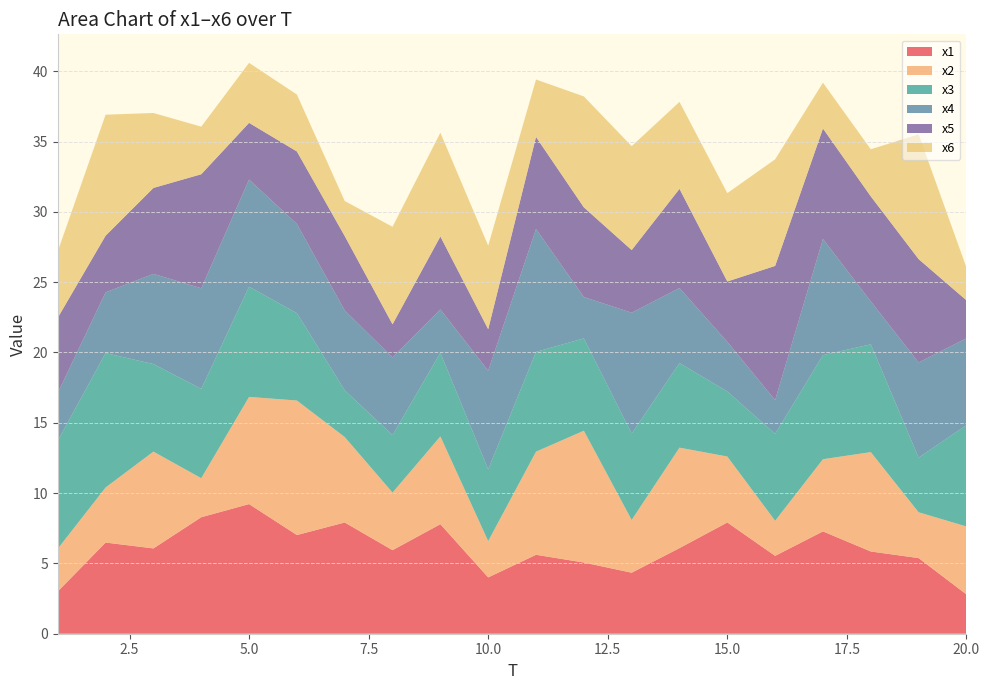

Reading left to right, transcribe all the data shown in this chart.

x1: 1=3.0	2=6.5	3=6.1	4=8.3	5=9.2	6=7.0	7=7.9	8=5.9	9=7.8	10=4.0	11=5.6	12=5.1	13=4.3	14=6.1	15=7.9	16=5.5	17=7.3	18=5.8	19=5.4	20=2.8
x2: 1=3.0	2=3.9	3=6.9	4=2.8	5=7.6	6=9.6	7=6.1	8=4.1	9=6.2	10=2.6	11=7.3	12=9.4	13=3.8	14=7.1	15=4.7	16=2.5	17=5.1	18=7.1	19=3.3	20=4.8
x3: 1=7.7	2=9.6	3=6.2	4=6.3	5=7.8	6=6.2	7=3.3	8=4.1	9=5.9	10=5.1	11=7.1	12=6.6	13=6.1	14=6.0	15=4.6	16=6.2	17=7.4	18=7.7	19=3.9	20=7.2
x4: 1=3.4	2=4.3	3=6.4	4=7.2	5=7.6	6=6.3	7=5.7	8=5.5	9=3.1	10=7.0	11=8.7	12=2.9	13=8.6	14=5.3	15=3.5	16=2.4	17=8.3	18=3.0	19=6.8	20=6.2
x5: 1=5.3	2=4.0	3=6.1	4=8.1	5=4.0	6=5.2	7=5.3	8=2.4	9=5.2	10=2.9	11=6.5	12=6.4	13=4.5	14=7.1	15=4.3	16=9.5	17=7.9	18=7.5	19=7.3	20=2.7
x6: 1=4.7	2=8.6	3=5.3	4=3.4	5=4.3	6=4.0	7=2.5	8=6.9	9=7.4	10=5.9	11=4.1	12=7.9	13=7.4	14=6.2	15=6.3	16=7.6	17=3.3	18=3.3	19=8.9	20=2.3